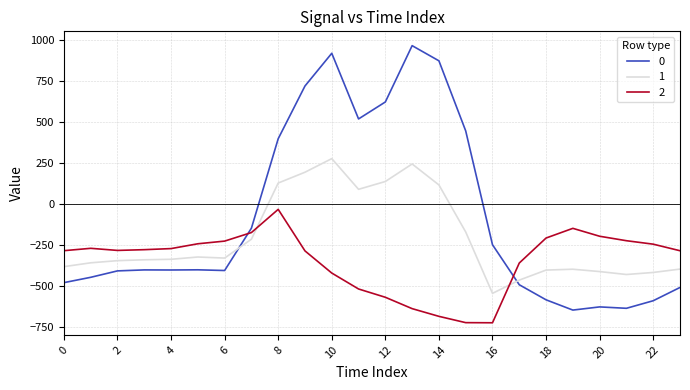

True or false: 0 and 1 cross at least once.

True